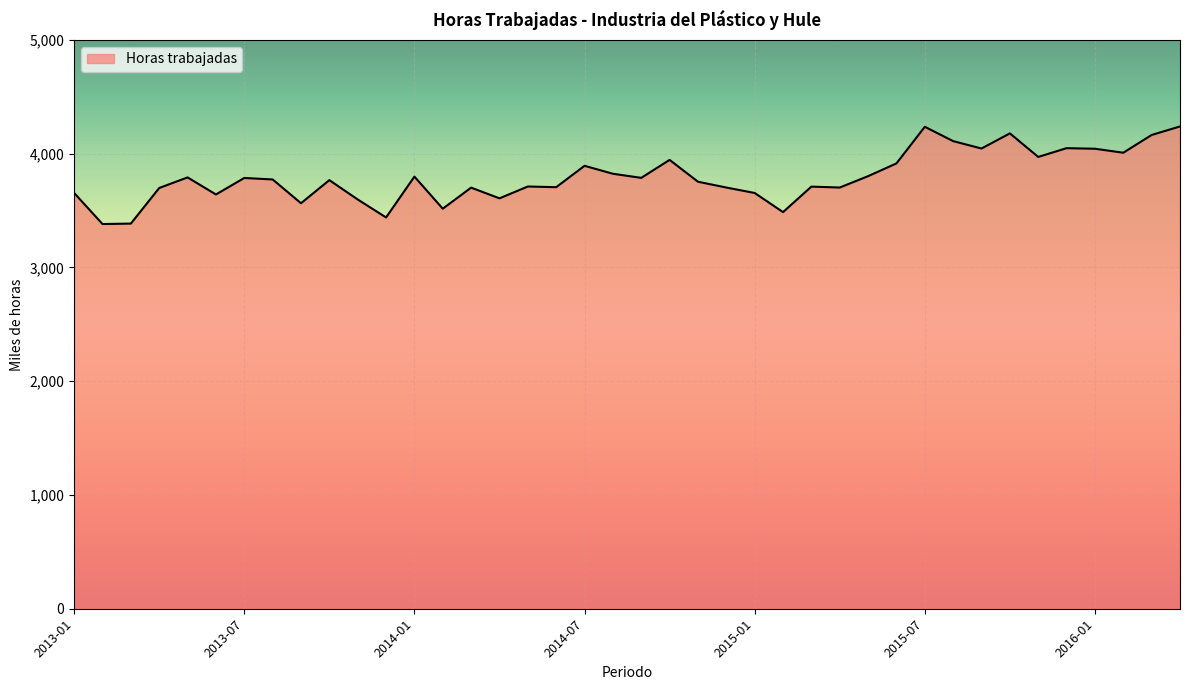

What is the minimum value shown in the chart?

3382